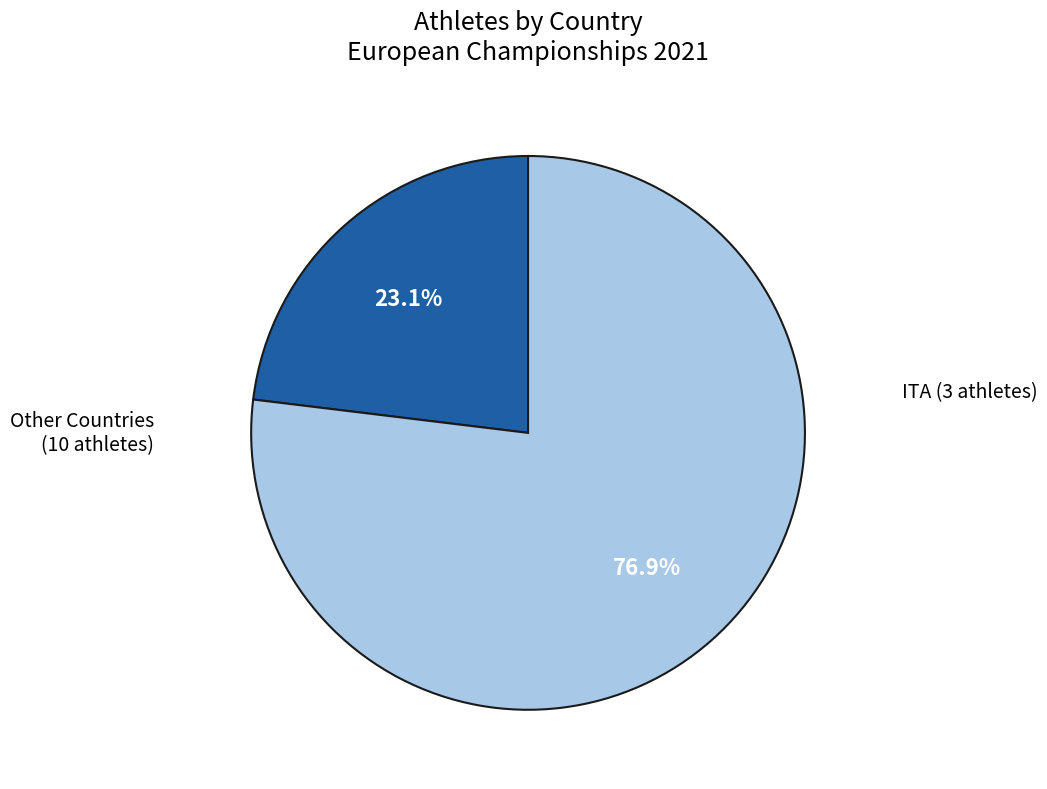

Does any single category account for the majority?

Yes